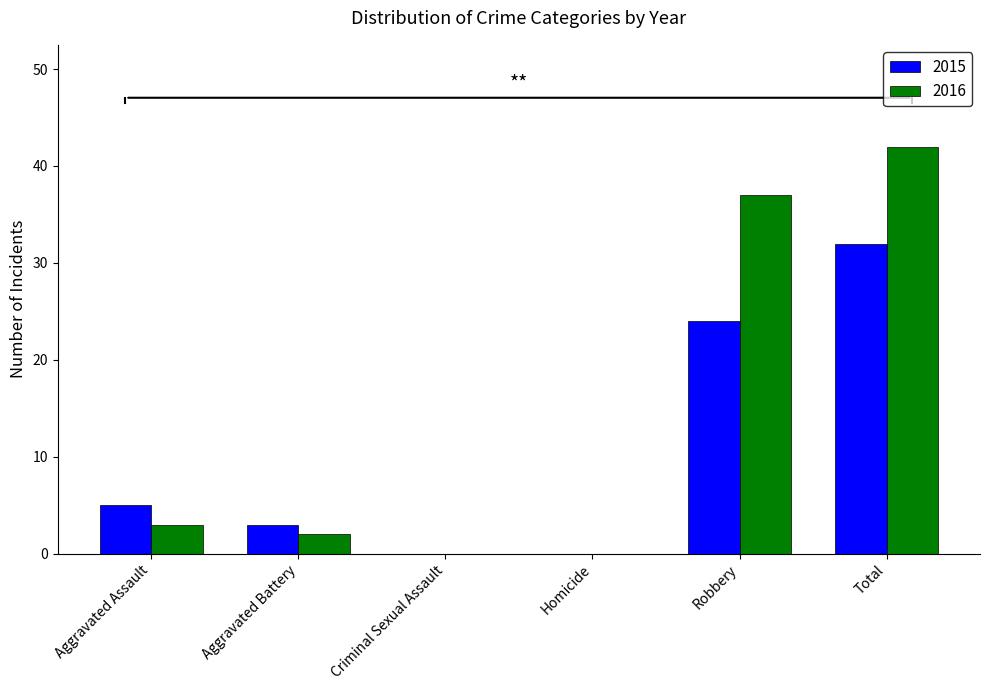

Does the chart contain stacked bars?

No